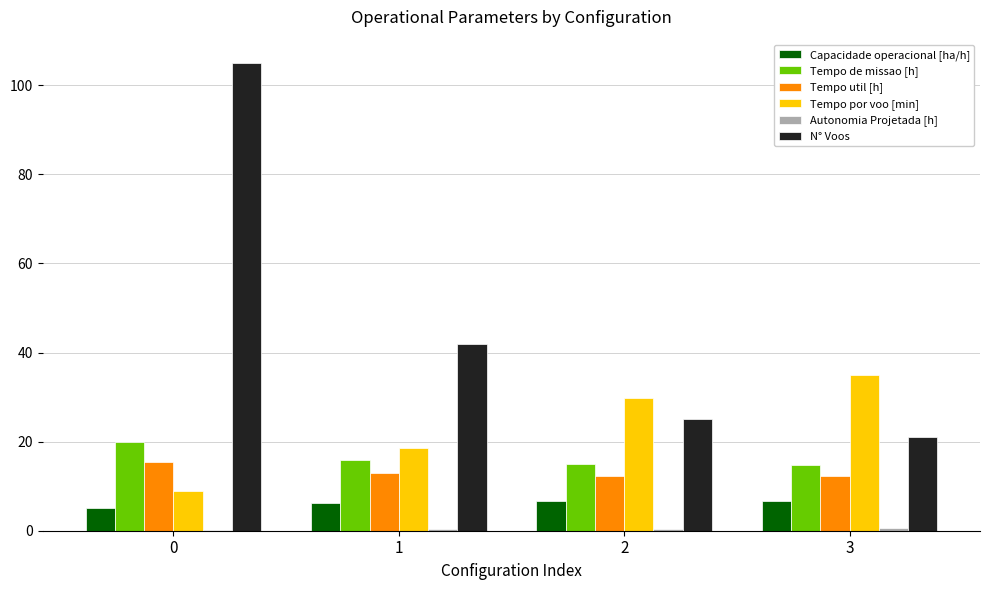

Is it true that Tempo de missao [h] equals 19.9 at 0?

True